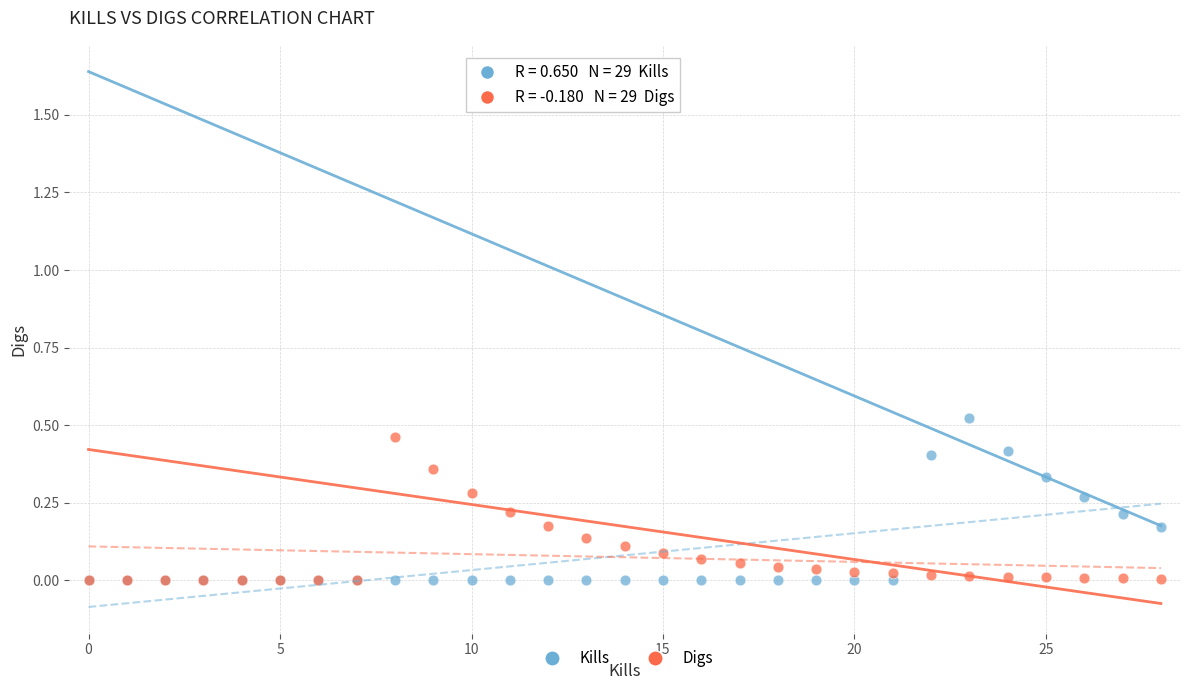

What are all the series names shown in the legend?

Kills, Digs